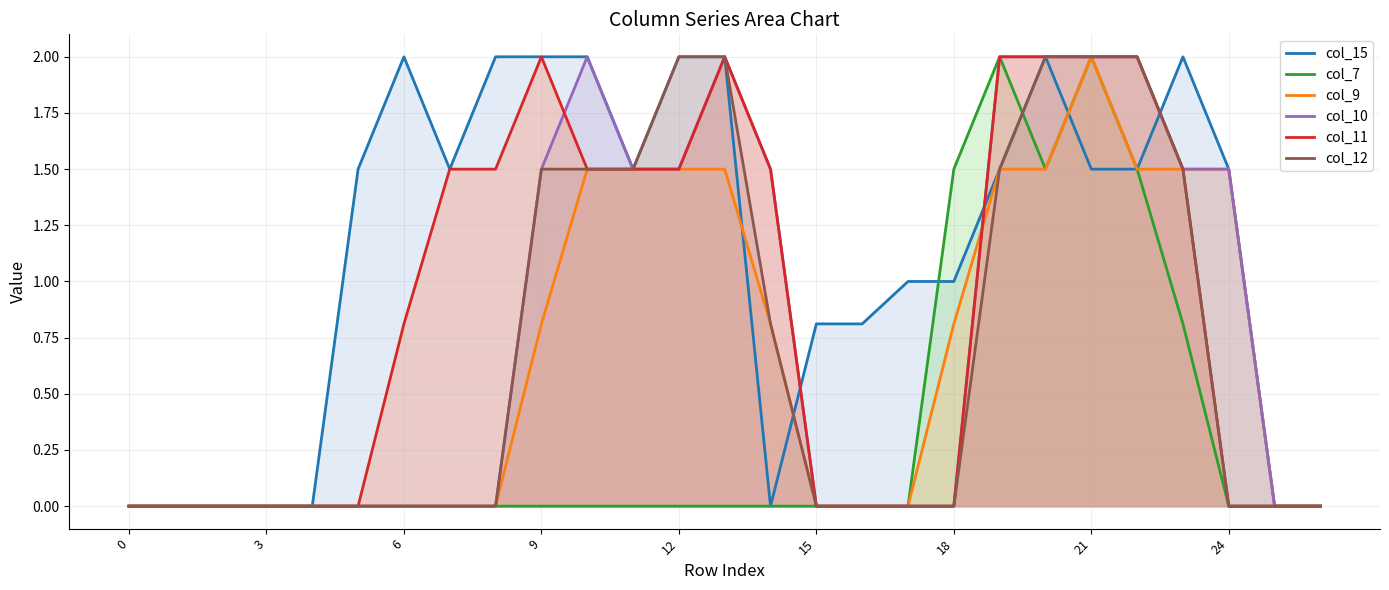

What are all the series names shown in the legend?

col_15, col_7, col_9, col_10, col_11, col_12